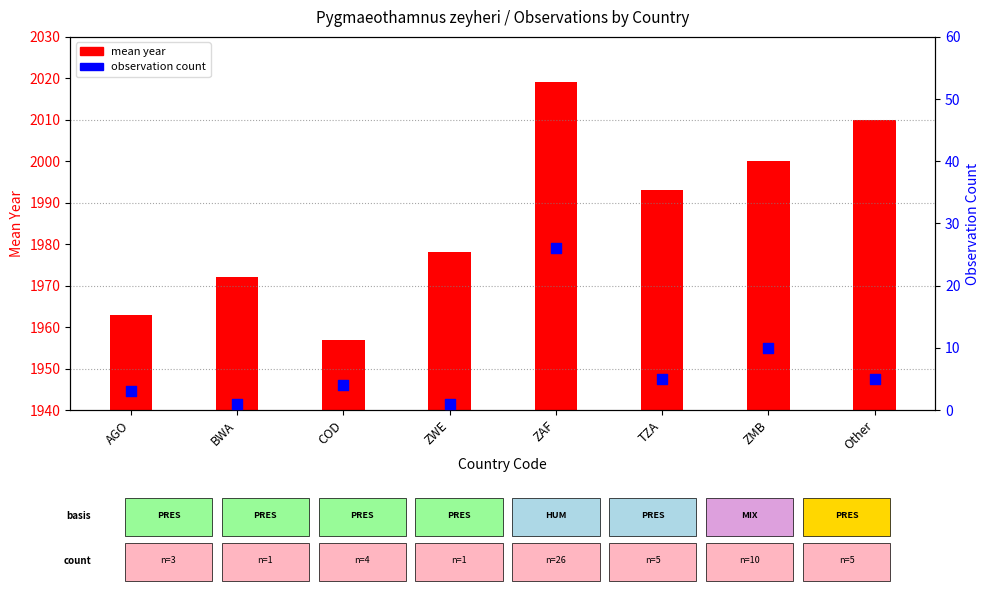

What are all the series names shown in the legend?

mean year, observation count